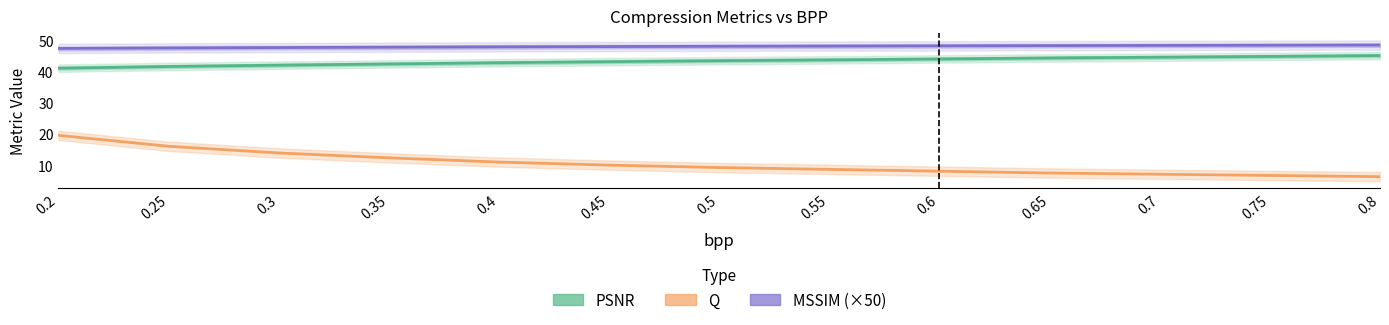

At 0.45, list the series in order from largest to smallest.

MSSIM (×50), PSNR, Q